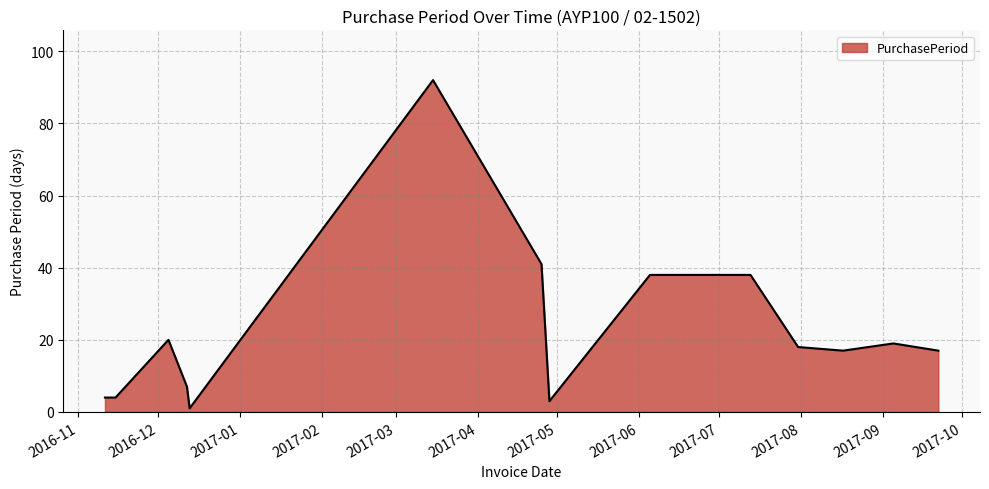

What is the difference between the maximum and minimum values?

91